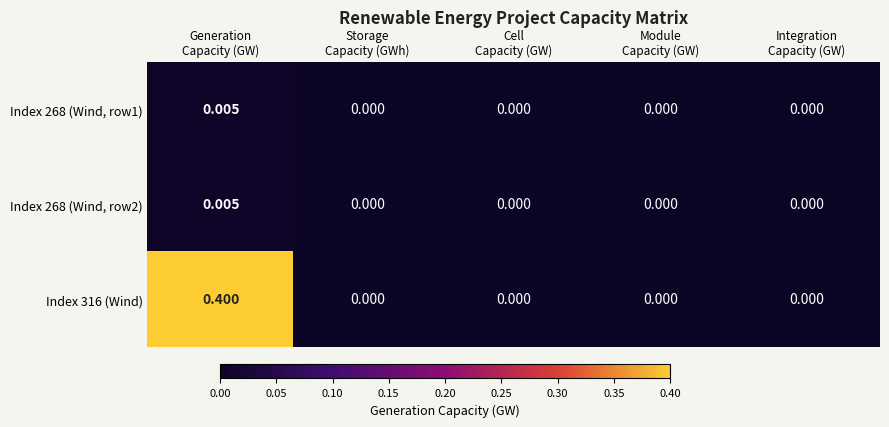

How many values in the Index 316 (Wind) series exceed 0?

1